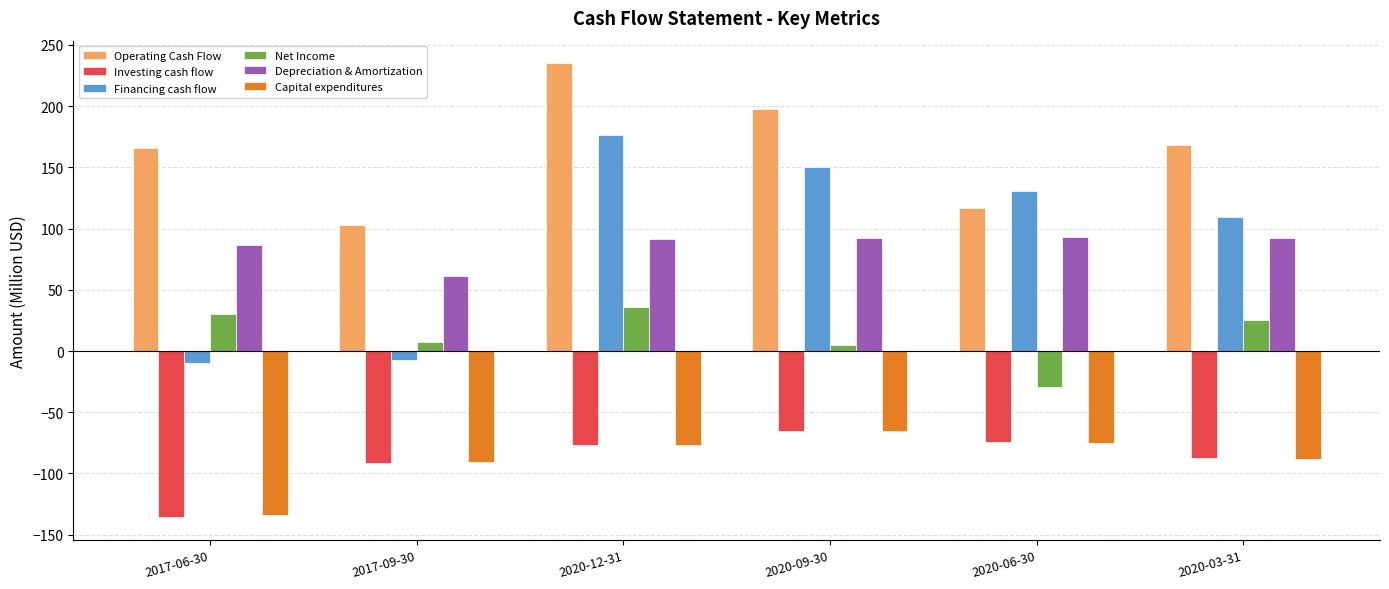

How many values in the Net Income series exceed 25?

3